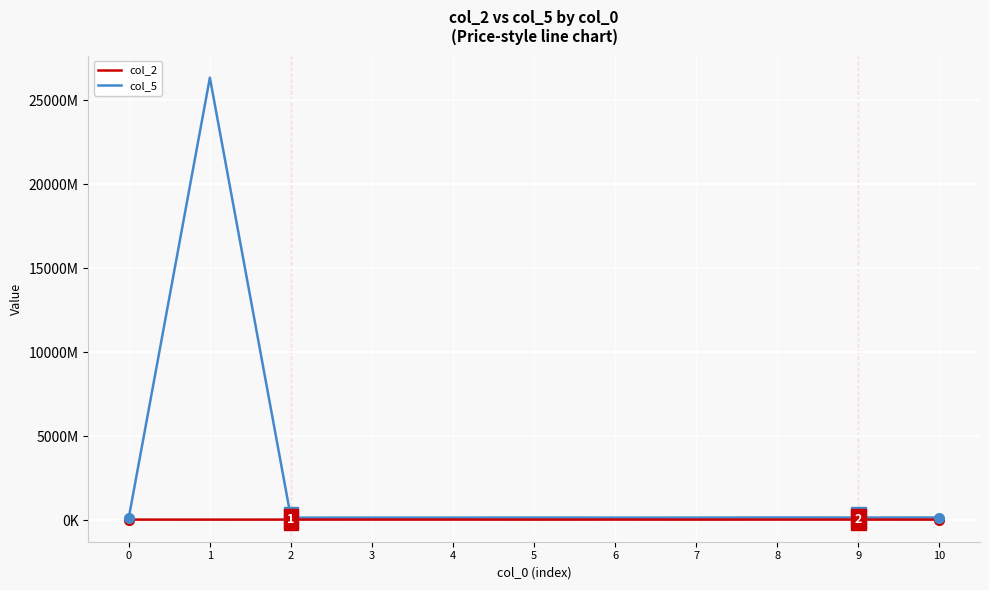

At how many categories does at least one series exceed 2403337049?

1